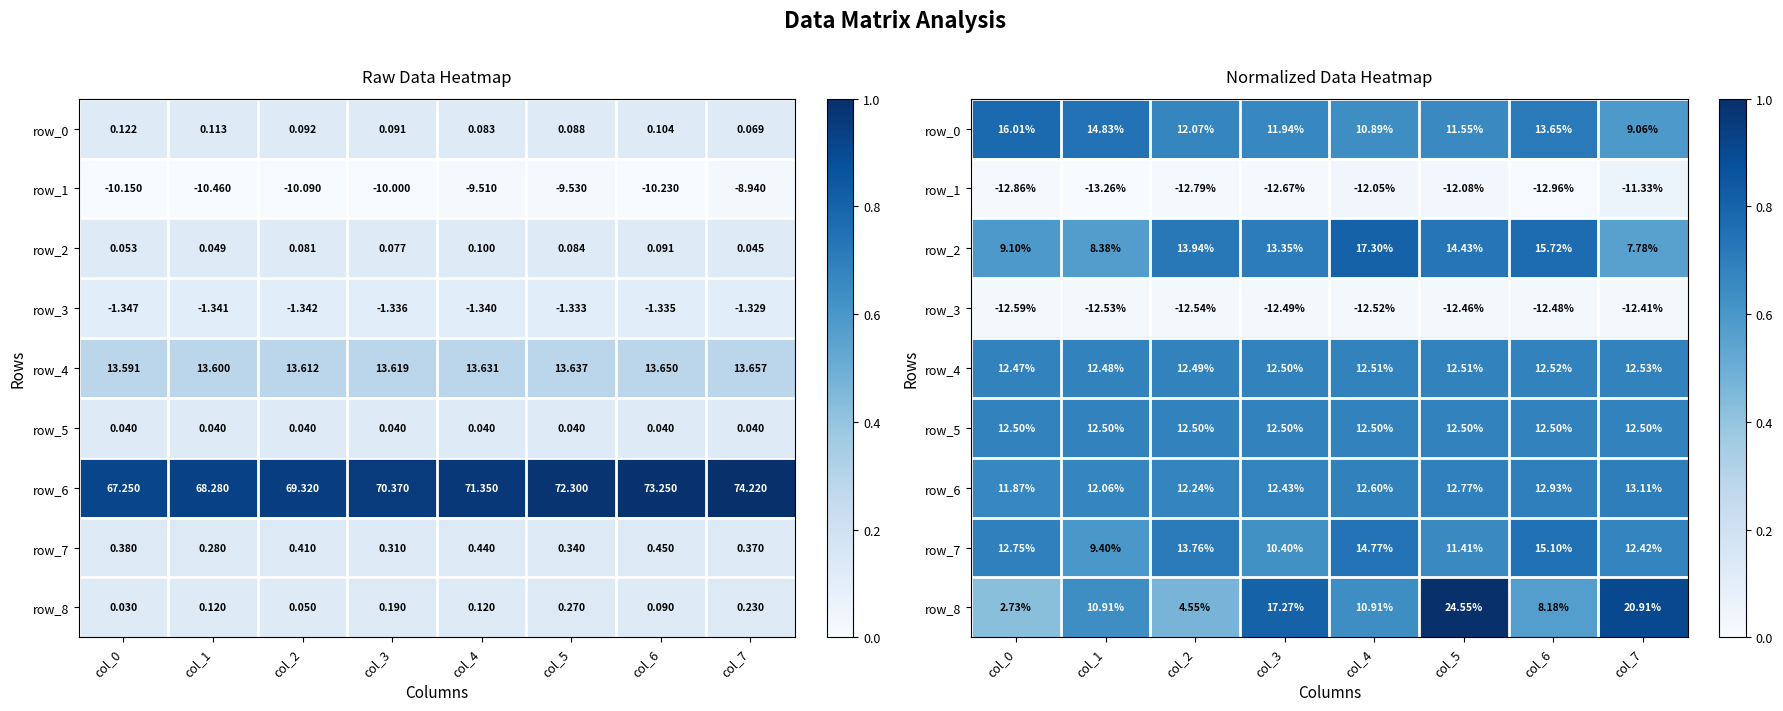

Rank the series by their maximum value, from highest to lowest.

row_8, row_2, row_0, row_7, row_6, row_4, row_5, row_1, row_3